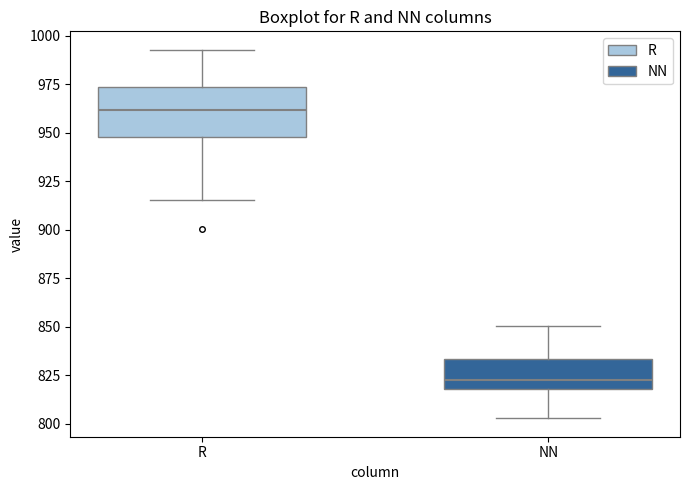

Which box has the lowest median line?

NN